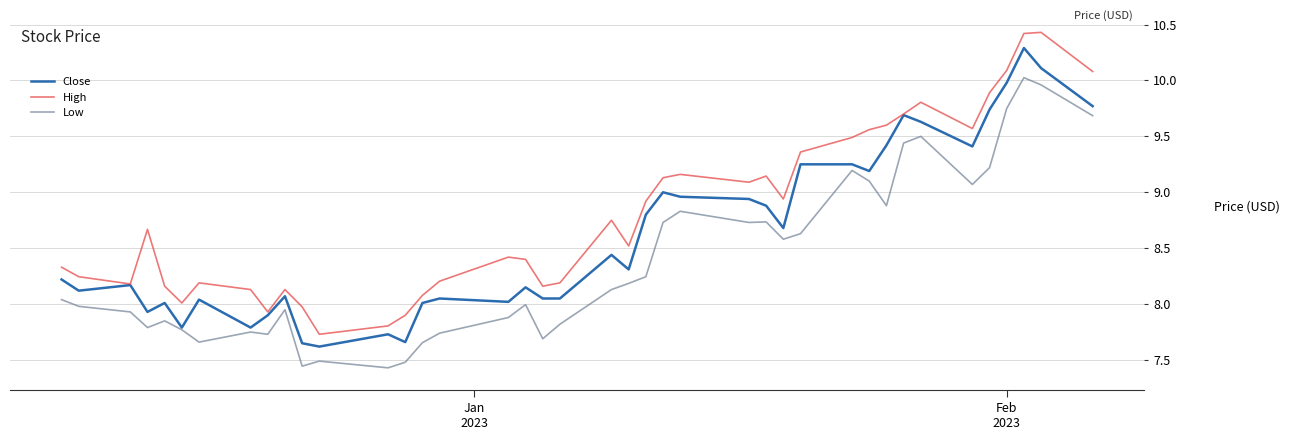

Rank the series by their maximum value, from highest to lowest.

High, Close, Low